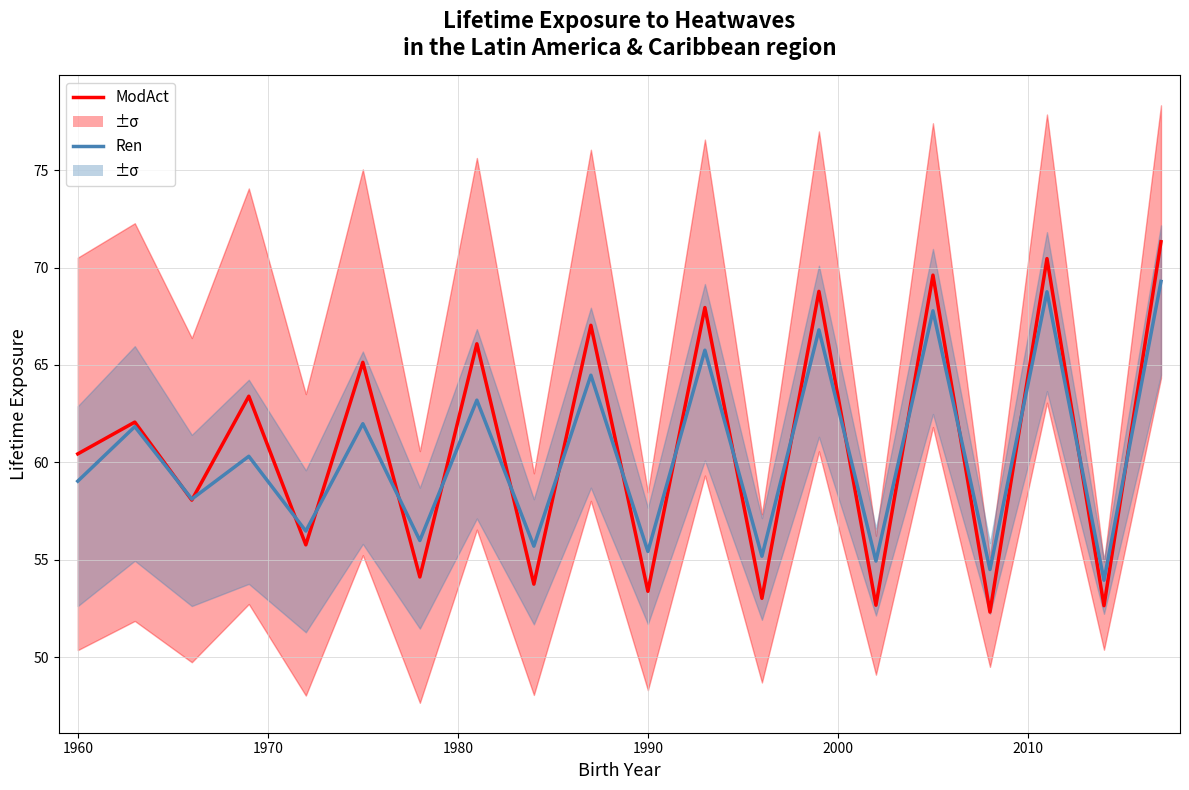

What value does the Ren series have at 1990?

55.4